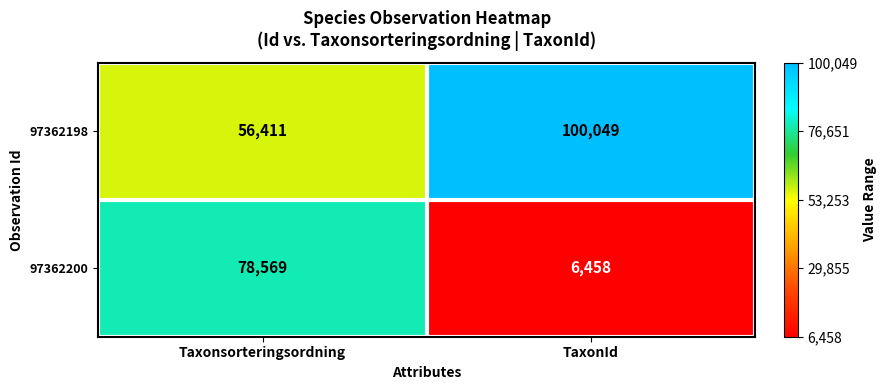

What is the spread (max minus min) of values at Taxonsorteringsordning?

22158